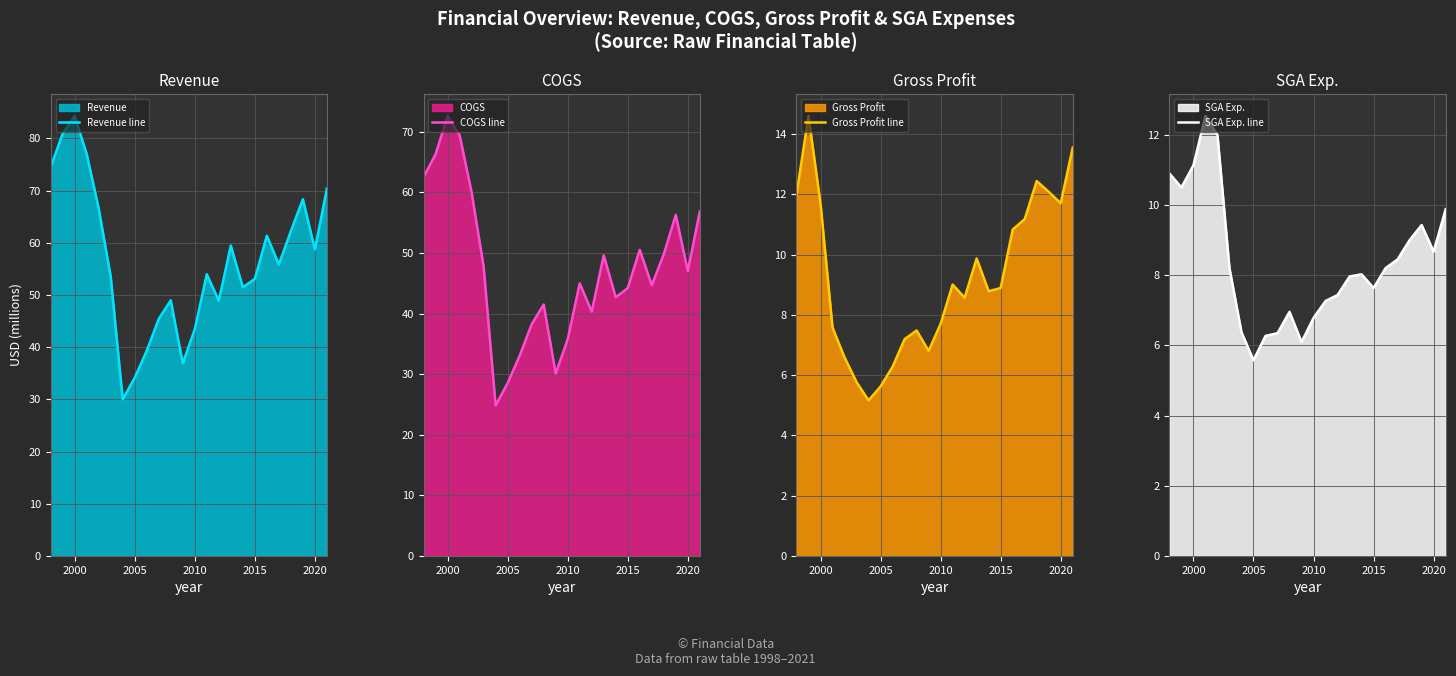

The Gross Profit line series shows 7.7 at 2010. True or false?

True